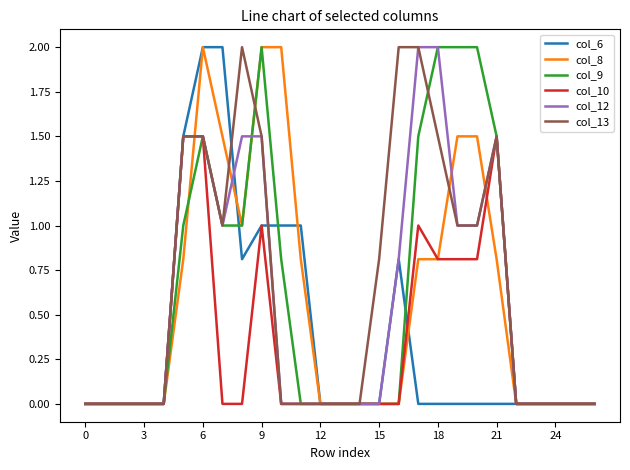

What is the maximum value for col_9?

2.0